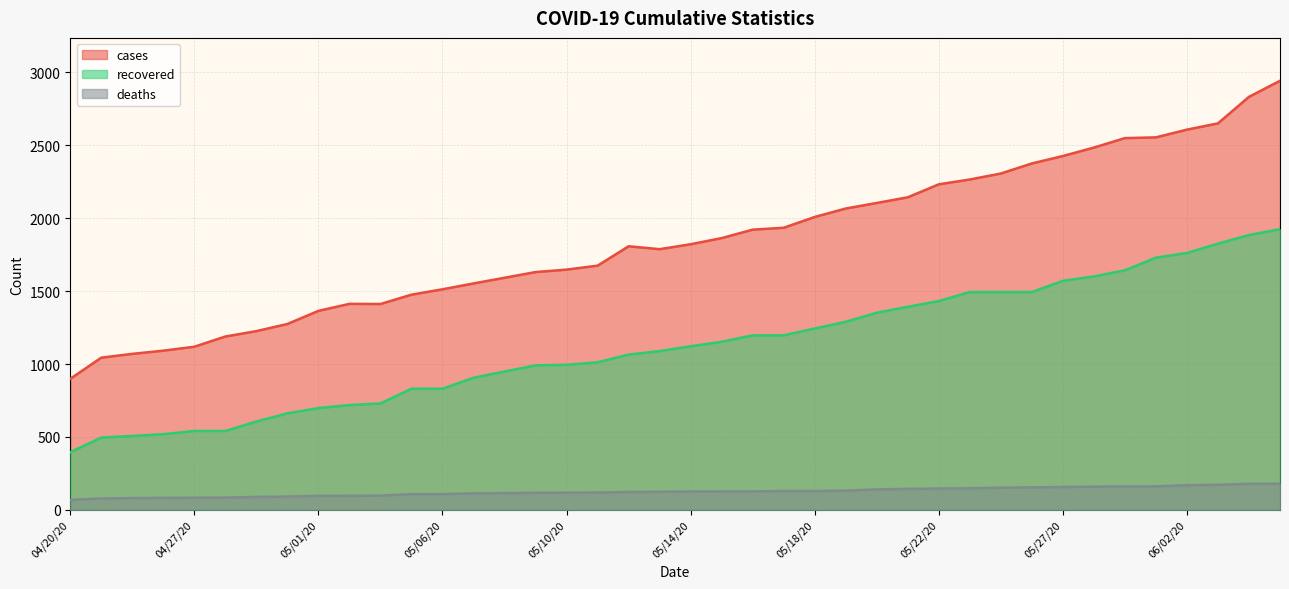

What is the value of the cases point at the 7th from the left?

1226